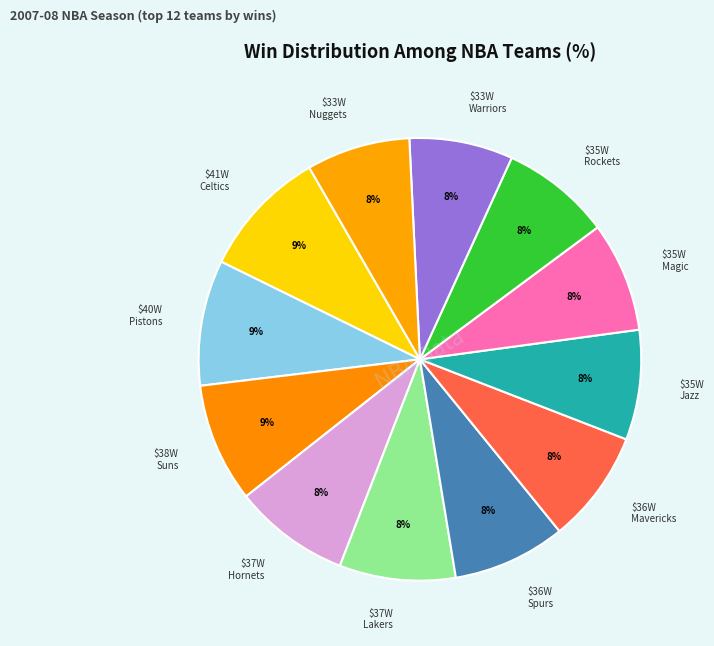

Count the number of slices in the pie.

12